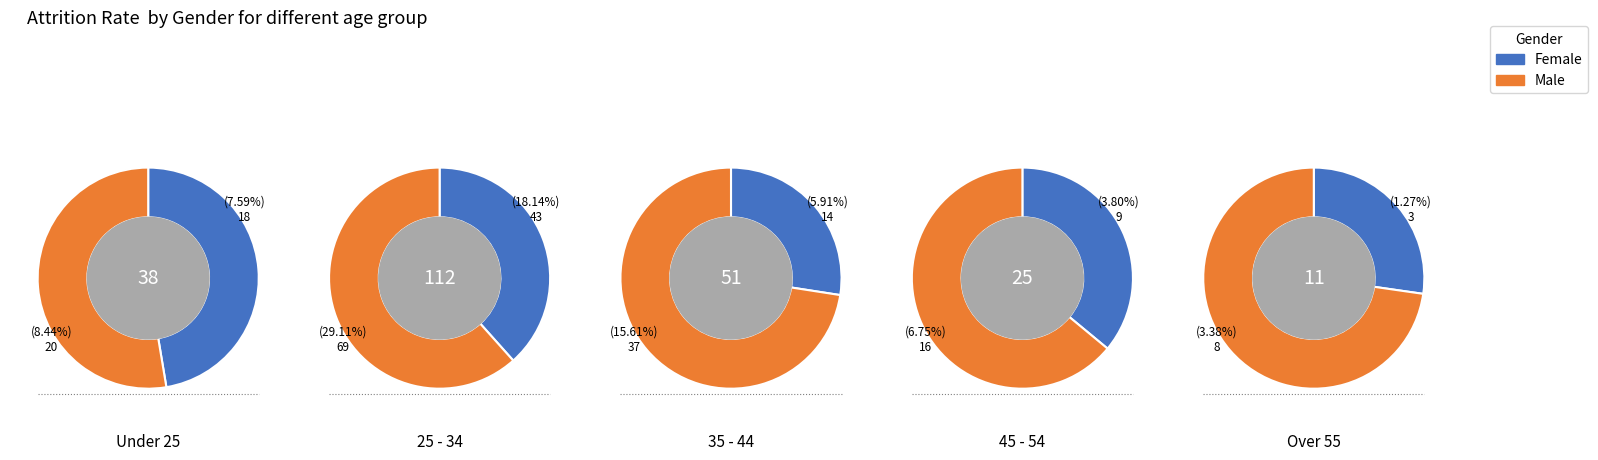

How many segments does this pie chart have?

5